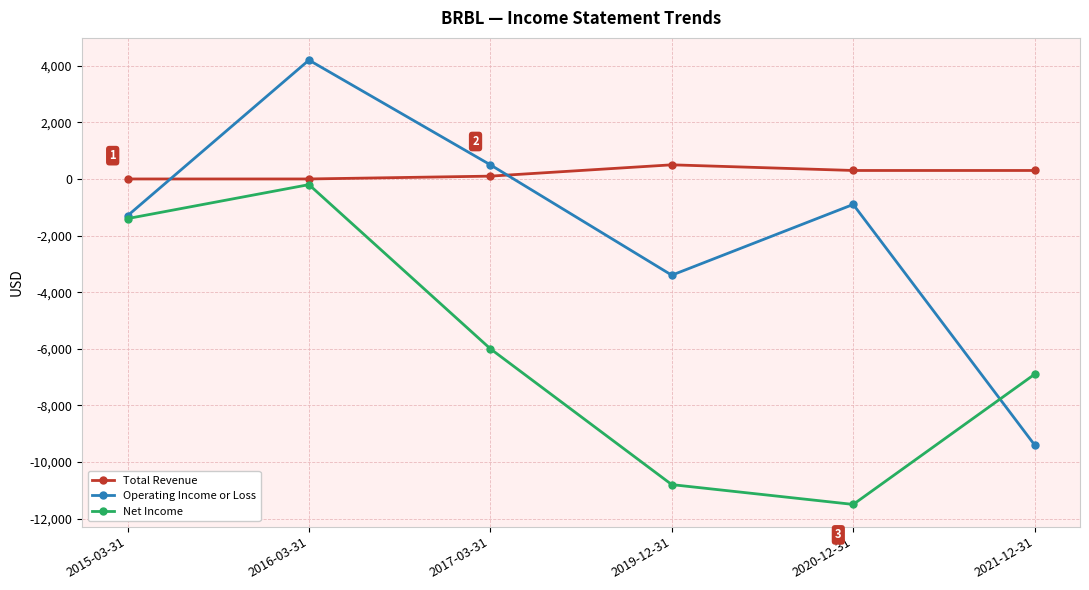

Where is the first local minimum for Operating Income or Loss?

2019-12-31